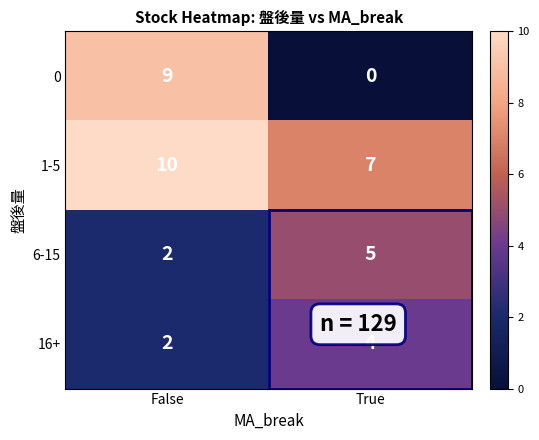

What is the approximate value of 1-5 at False?

10